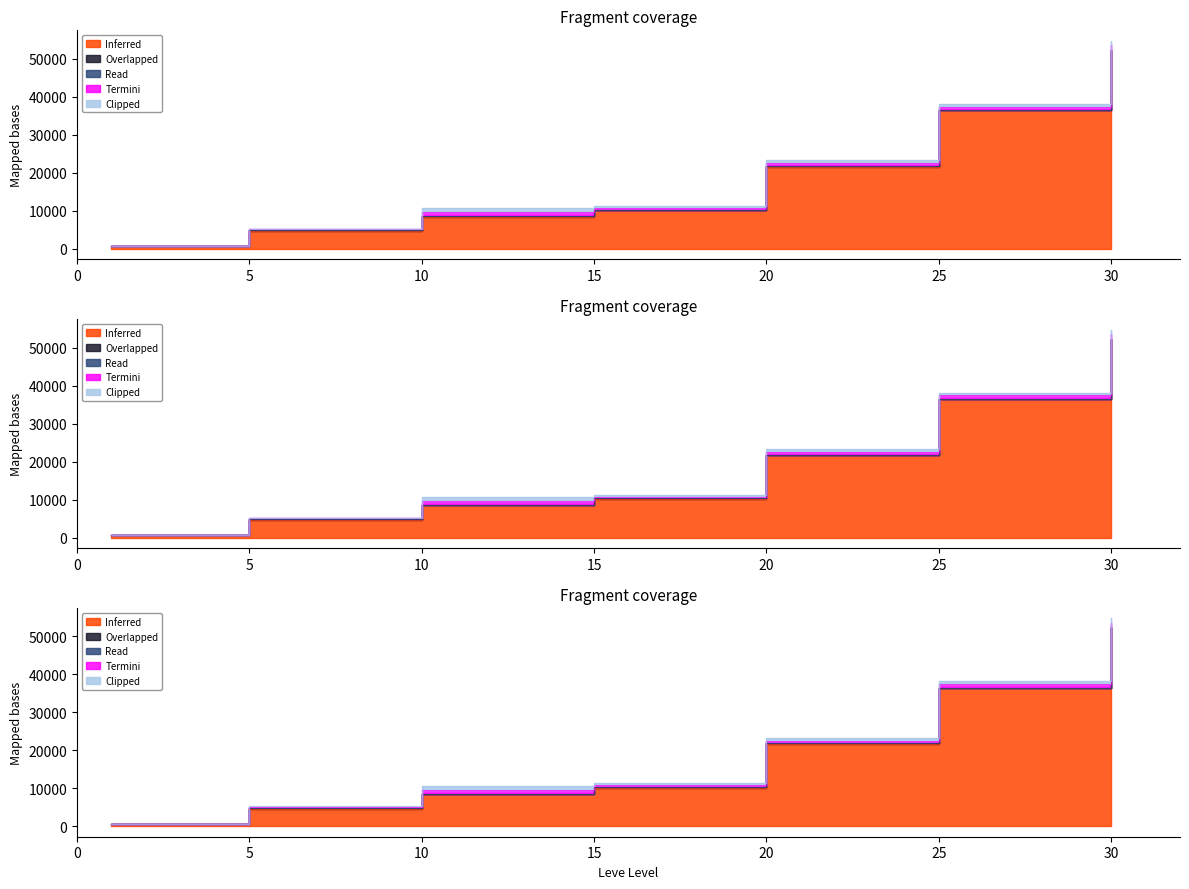

Reading left to right, list all the values displayed in this chart.

Inferred: 1=630	5=4660	10=8430	15=10100	20=21600	25=36390	30=52220
Overlapped: 1=112	5=140	10=172	15=174	20=232	25=107	30=136
Read: 1=1	5=1	10=1	15=1	20=1	25=1	30=1
Termini: 1=0	5=326	10=1000	15=506	20=696	25=938	30=1200
Clipped: 1=0	5=136	10=1000	15=506	20=800	25=700	30=1200